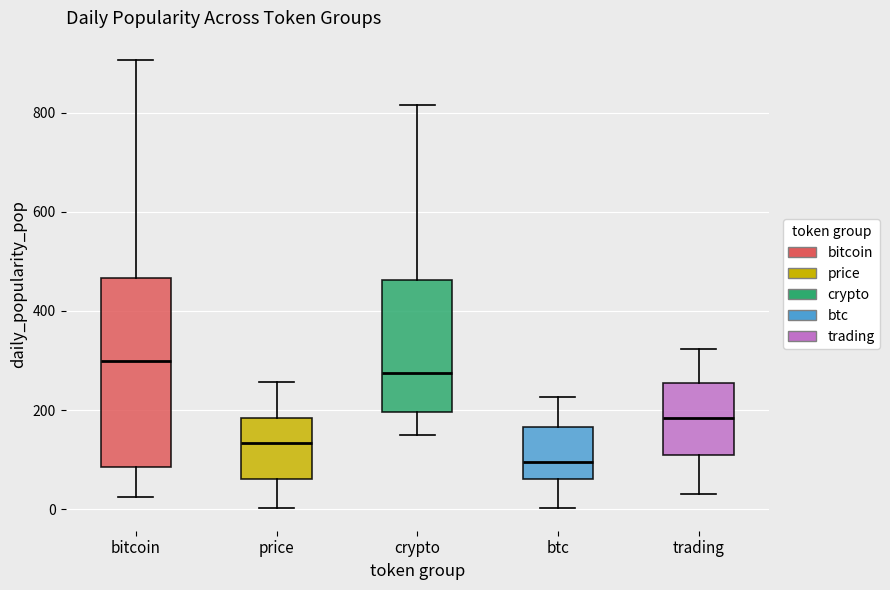

Reading left to right, transcribe this box plot: for each box, give where its median line is, the range the box spans, and where its two whiskers end, as read against the y-axis. The values are not printed on the chart, so give them approximately, as read against the axis.

bitcoin: median 300, box 80 to 460, whiskers 20 to 900
price: median 140, box 60 to 180, whiskers 0 to 260
crypto: median 280, box 200 to 460, whiskers 140 to 820
btc: median 100, box 60 to 160, whiskers 0 to 220
trading: median 180, box 100 to 260, whiskers 40 to 320